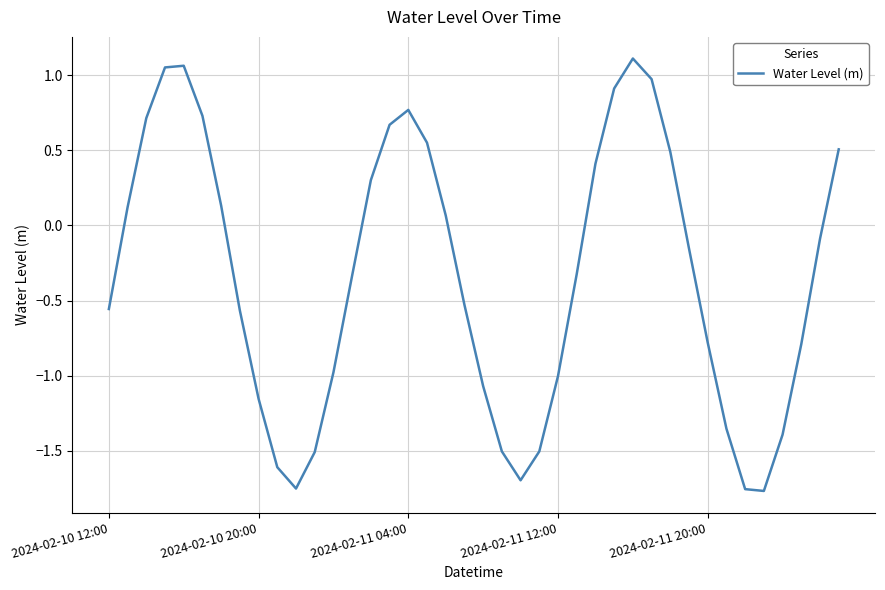

What is the difference between the maximum and minimum values?

2.9